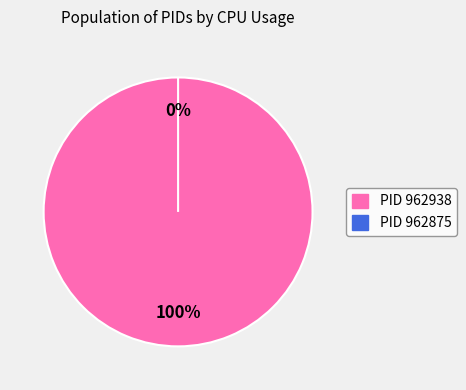

What percentage is the 962938 slice, to the nearest percent?

100%